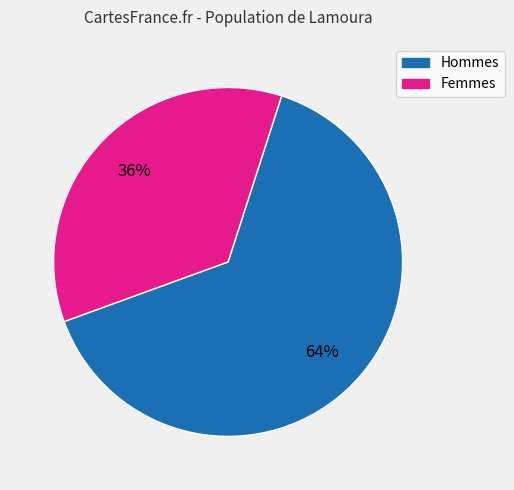

Combined, do Femmes and Hommes account for over 50%?

Yes